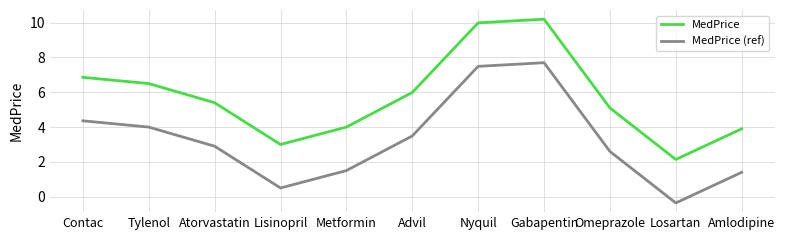

Rank the series at Omeprazole from lowest to highest value.

MedPrice (ref), MedPrice